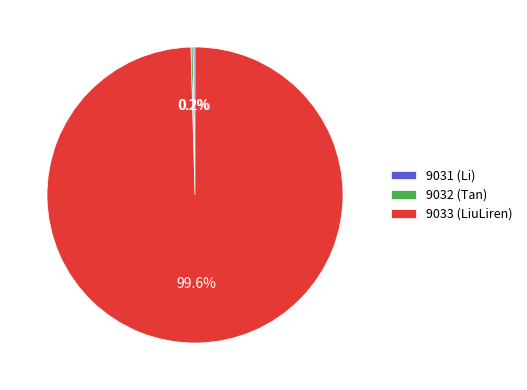

Which slice is the largest?

9033 (LiuLiren)